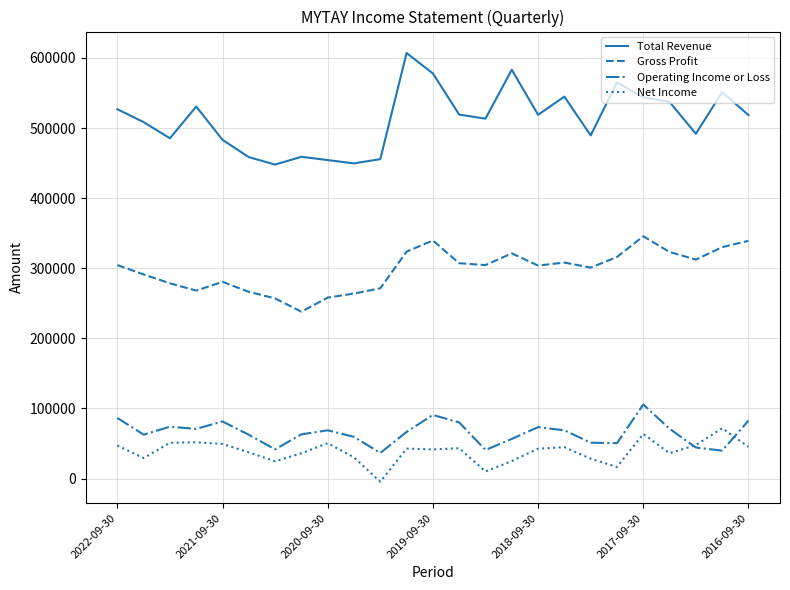

Which series has the largest total across all categories?

Total Revenue